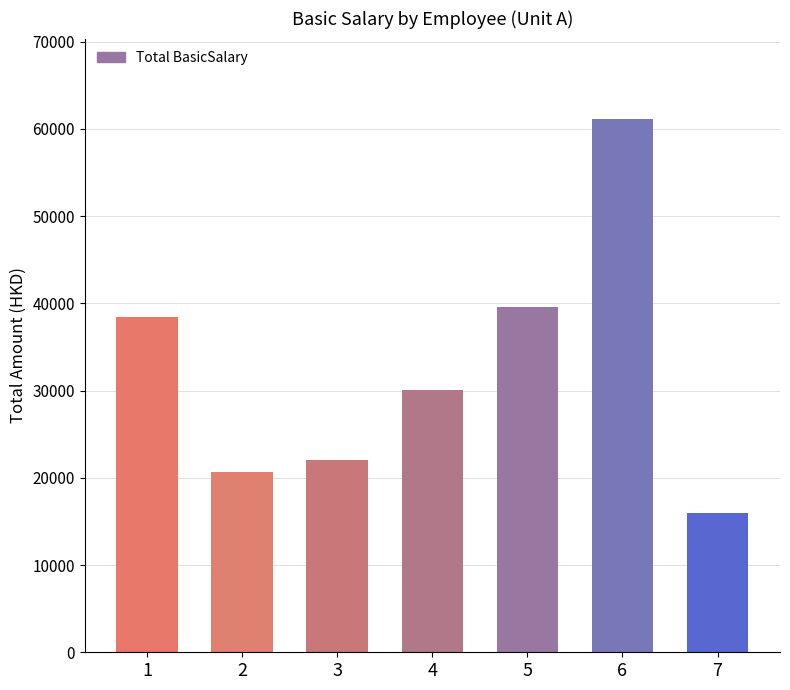

What is the value of the 2nd bar from the left?

20650